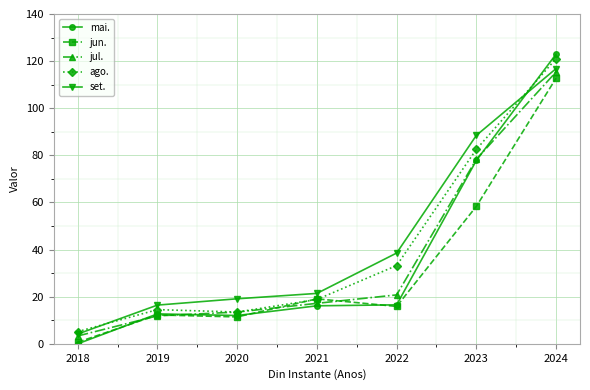

True or false: mai. has a value of 6.8 at 2022.

False